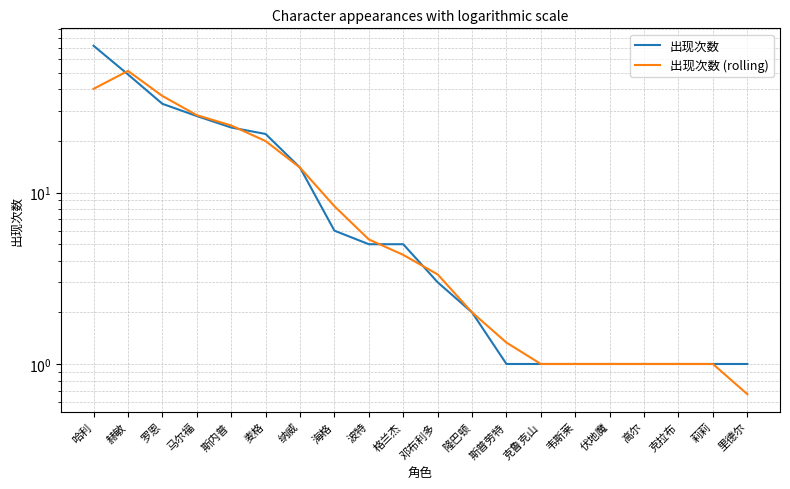

How many values in the 出现次数 series are below 5?

10